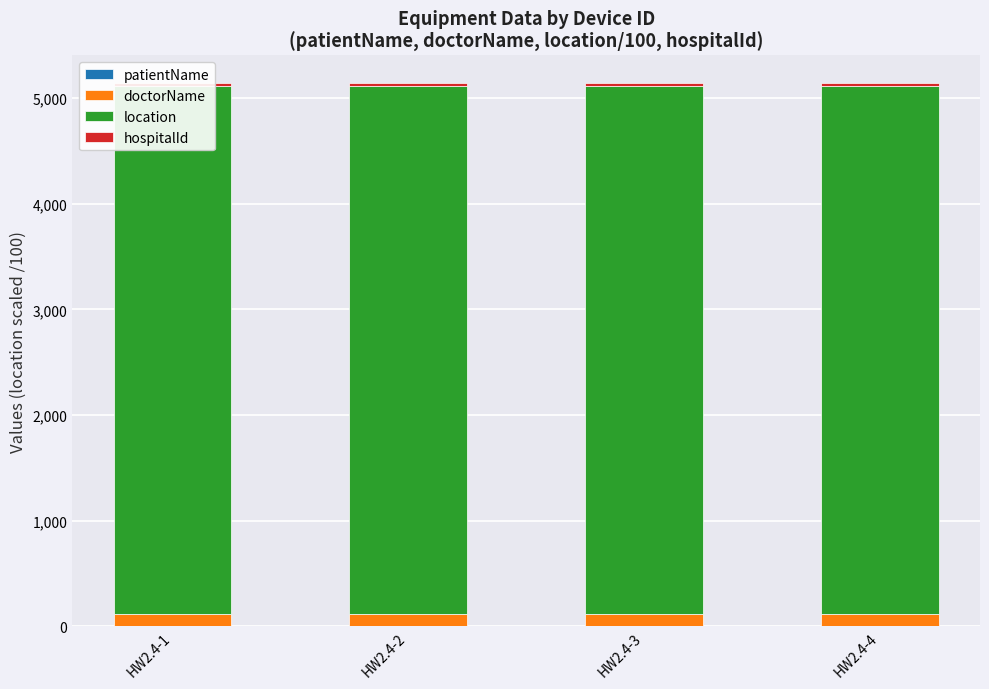

At how many categories does at least one series exceed 4123?

4